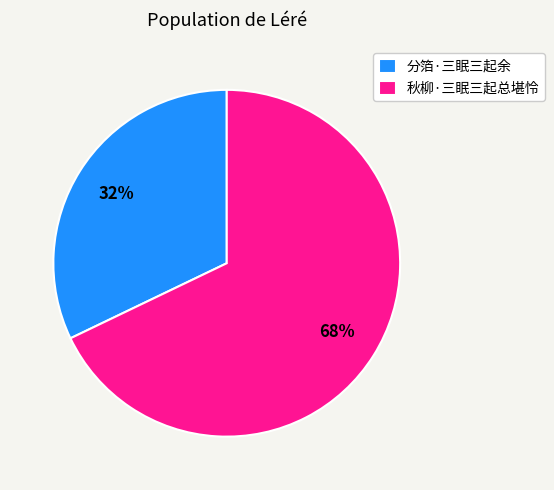

Combined, do 秋柳·三眠三起总堪怜 and 分箔·三眠三起余 account for over 50%?

Yes